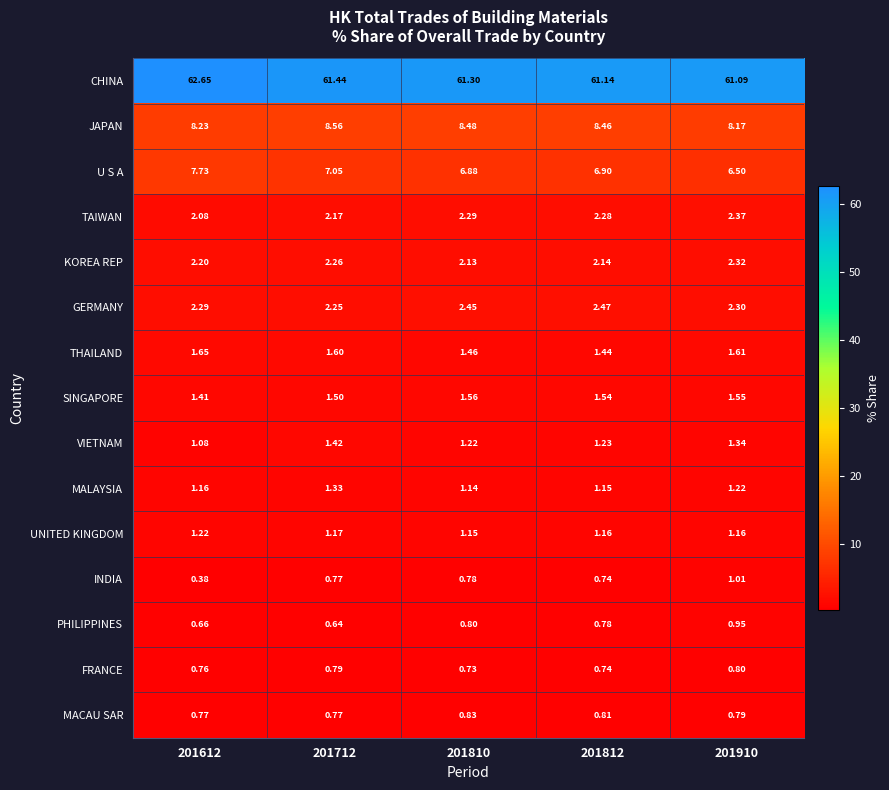

Is the value of MACAU SAR at 201812 greater than the value of U S A at 201712?

No